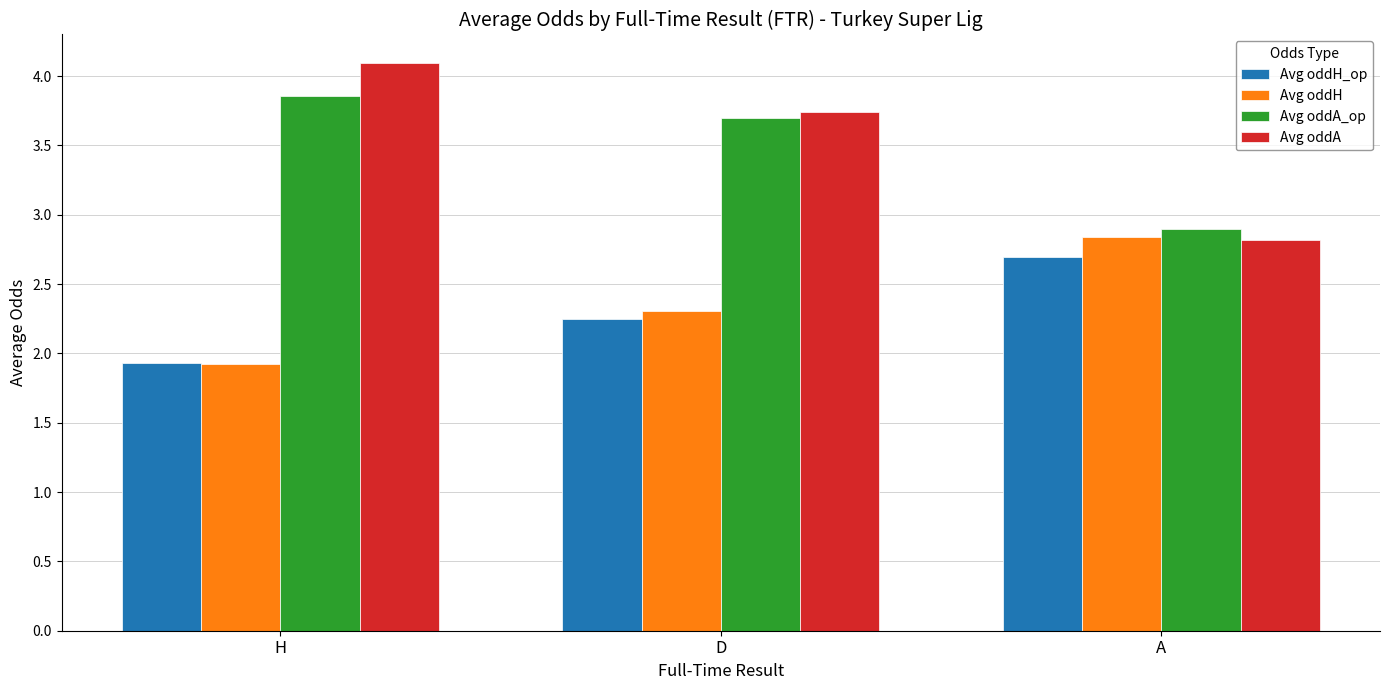

At which label is Avg oddH_op closest to 2?

H